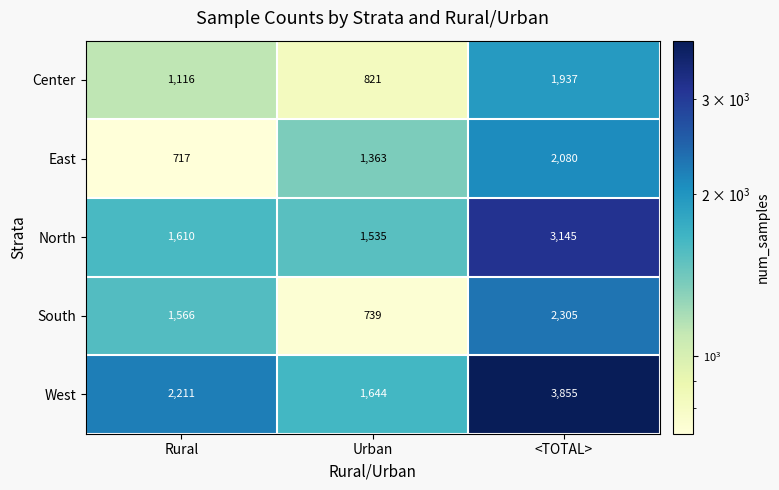

Is it true that East equals 3347 at <TOTAL>?

False